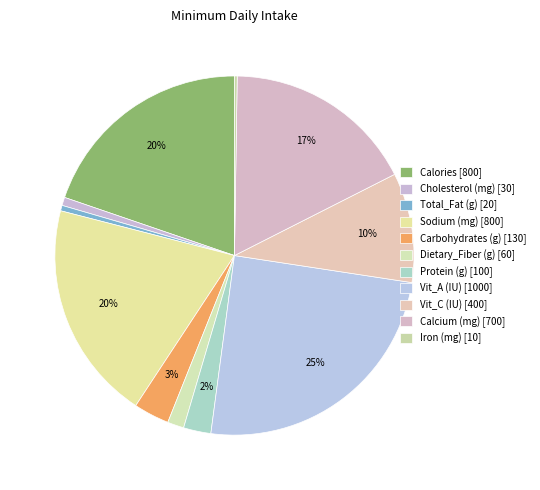

Which category has the smallest portion of the pie?

Iron (mg)